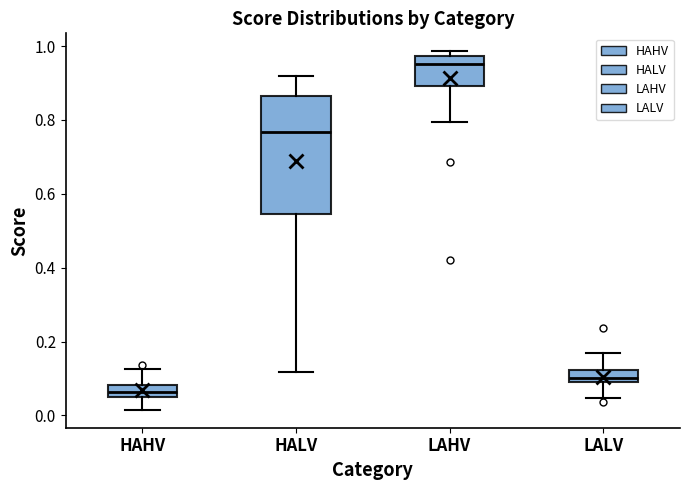

Comparing the boxes themselves (not the whiskers), which one is the tallest?

HALV